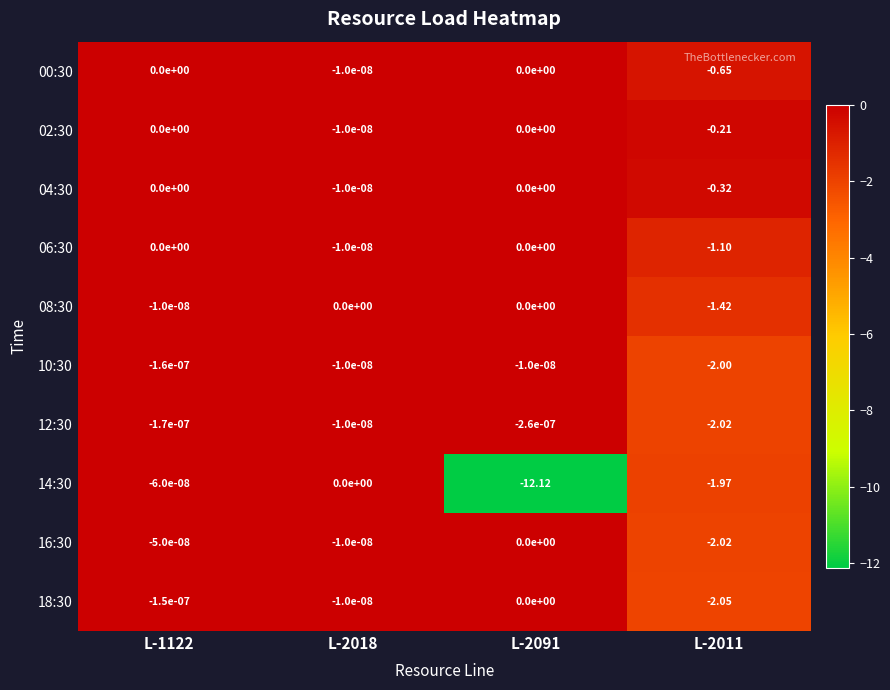

What is the difference between the highest and lowest values at L-2011?

1.8